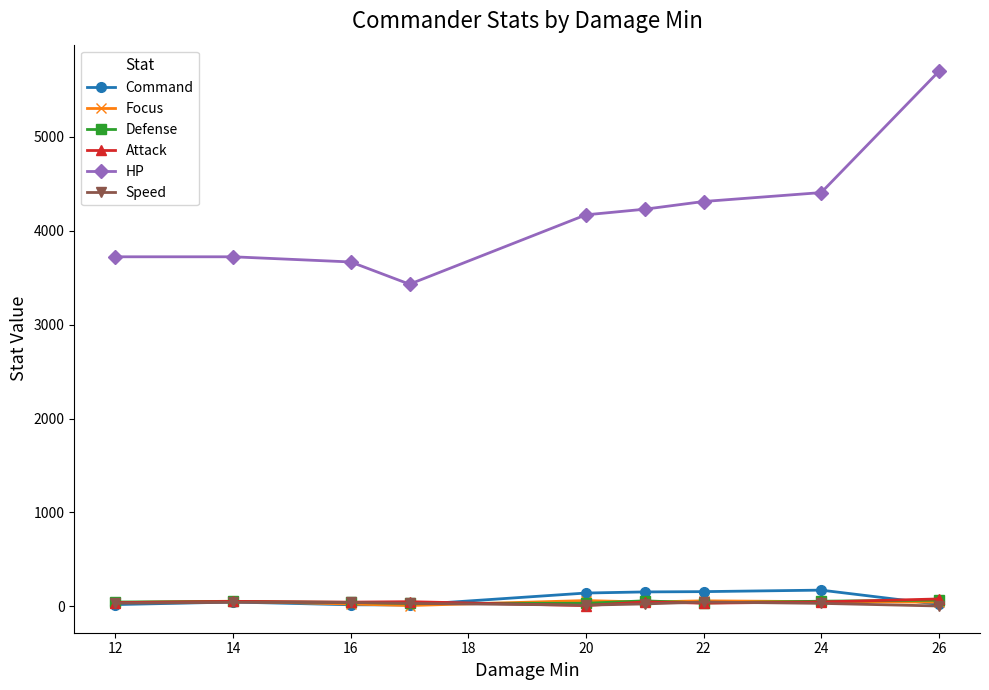

What is the highest value of the HP series?

5698